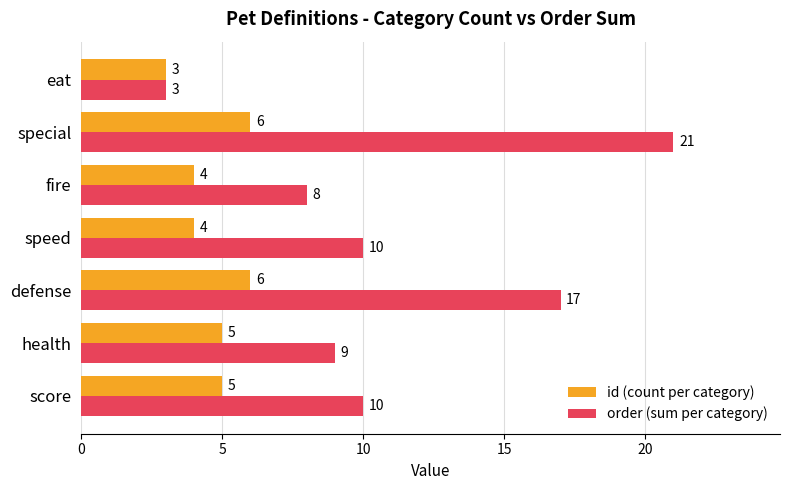

Which category has the lowest value in the id (count per category) series?

eat